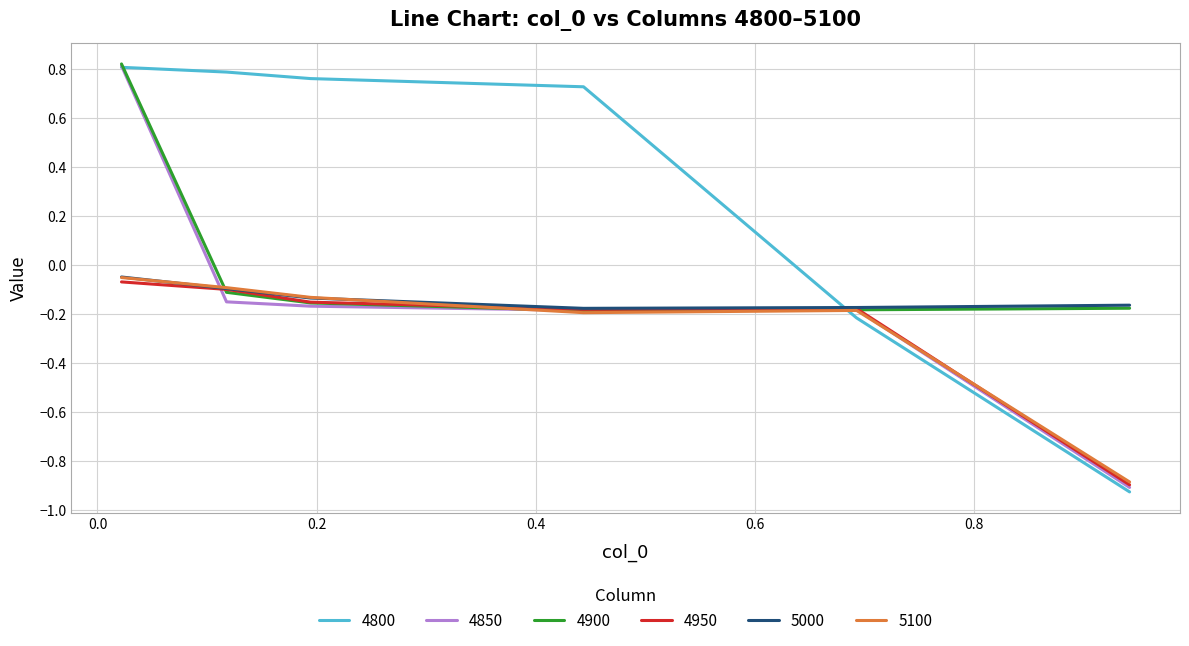

Which series has the widest spread of values?

4800